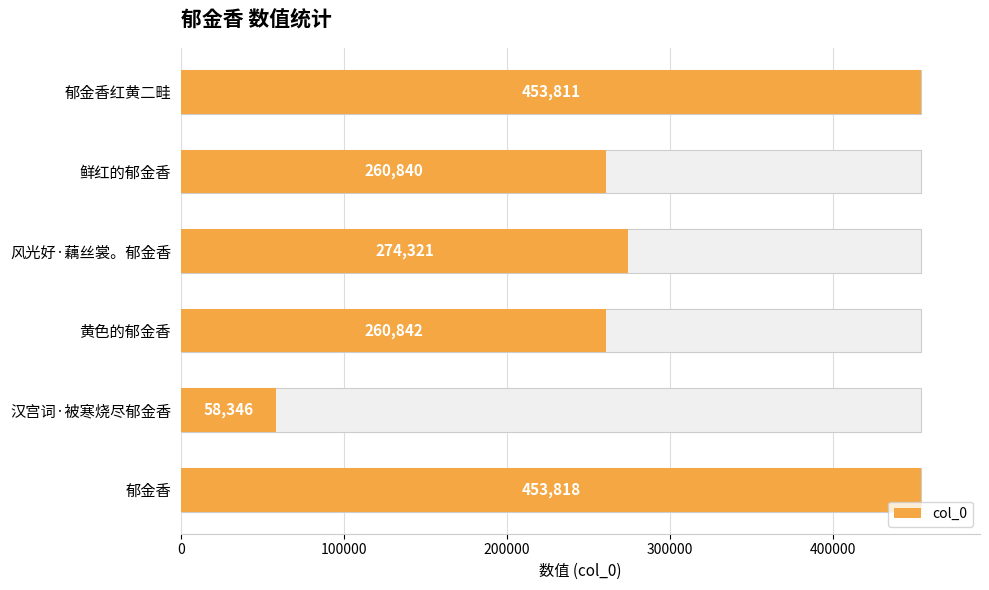

Are the bars grouped side by side (vs. stacked)?

No